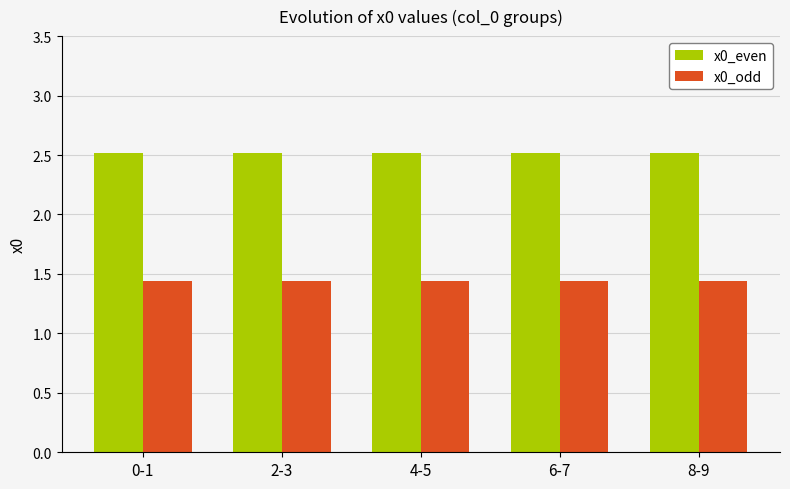

What is the label of the 2nd bar from the left?

2-3